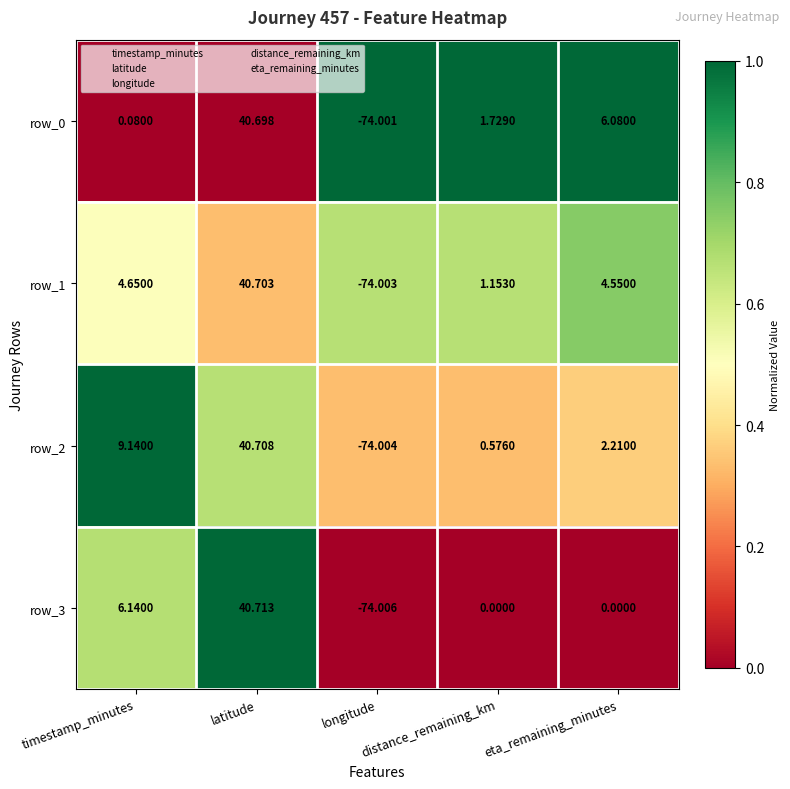

At which label does row_1 first exceed 4?

timestamp_minutes